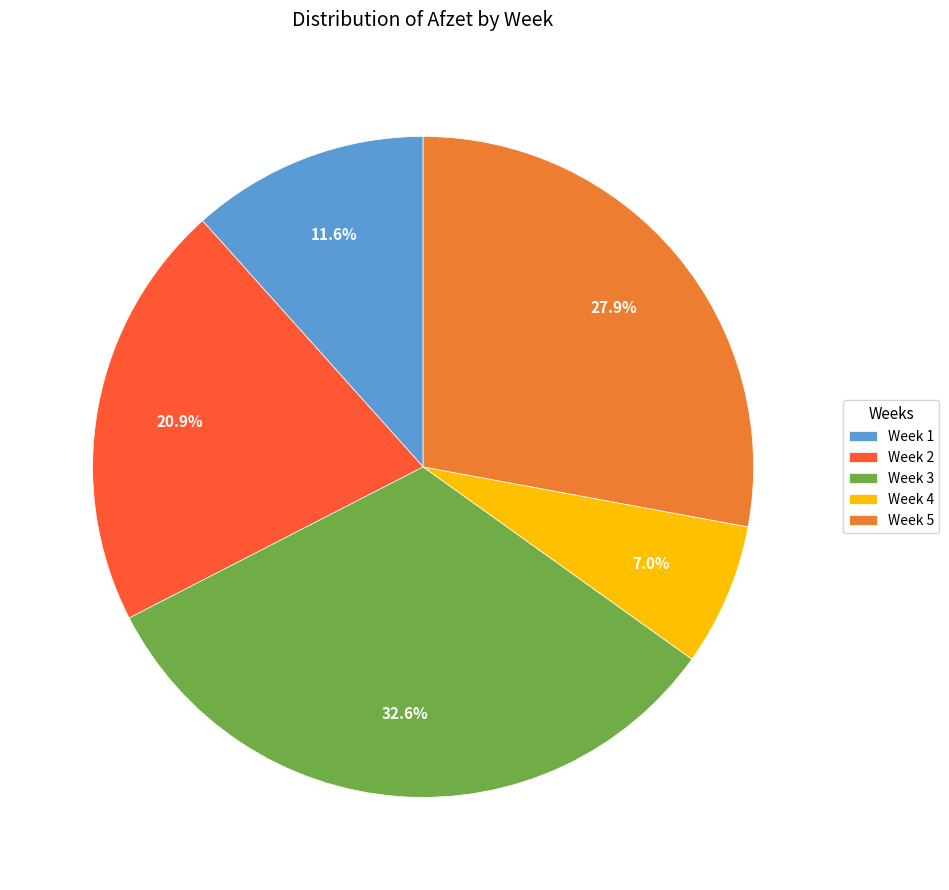

What is the smallest slice in the pie chart?

Week 4